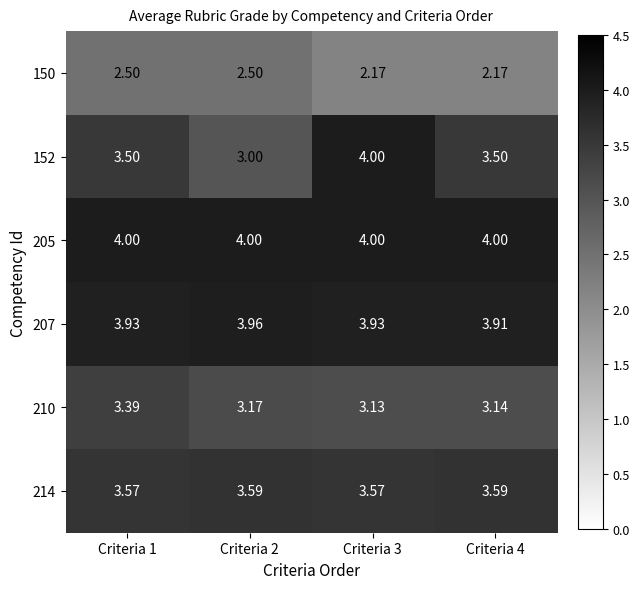

How many series are shown in this chart?

6